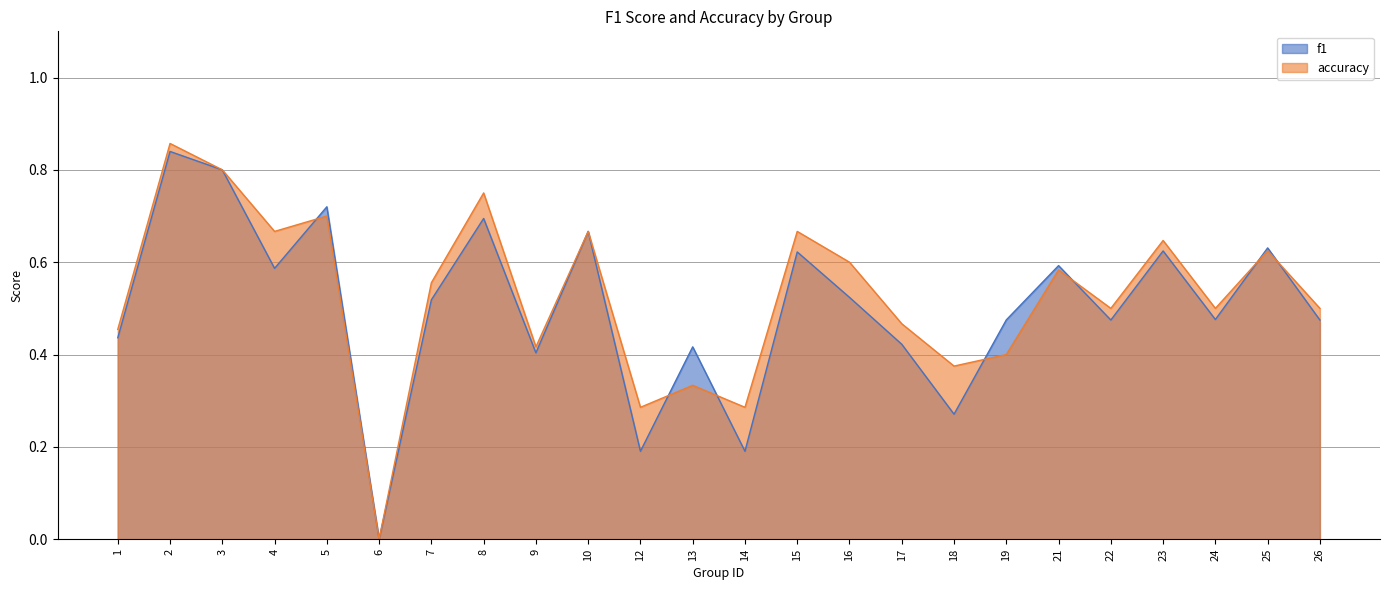

Which series has the largest total across all categories?

accuracy